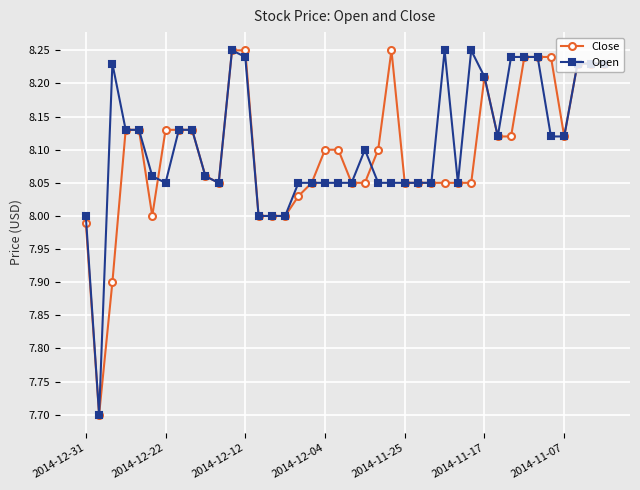

What is the lowest value of the Close series?

7.7